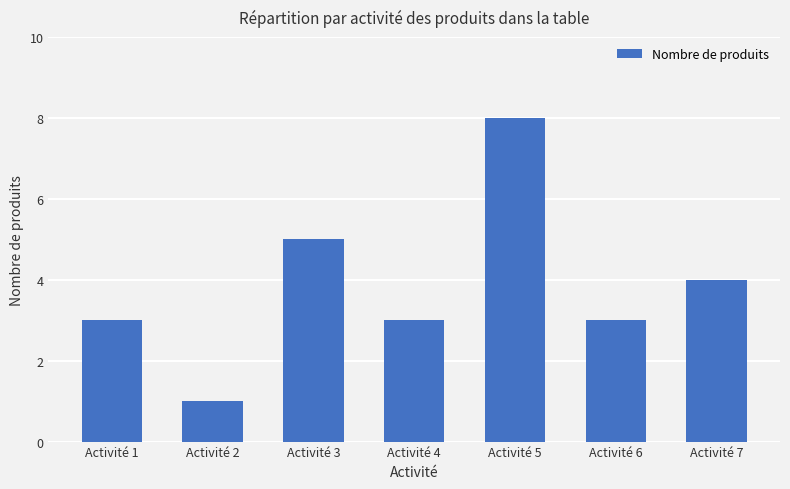

What is the average value?

4